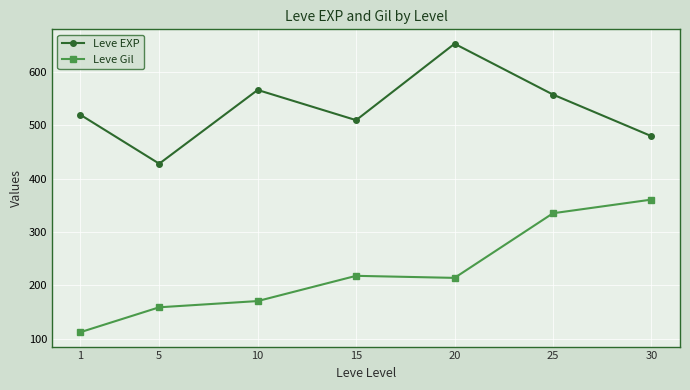

How many distinct data groups are displayed?

2